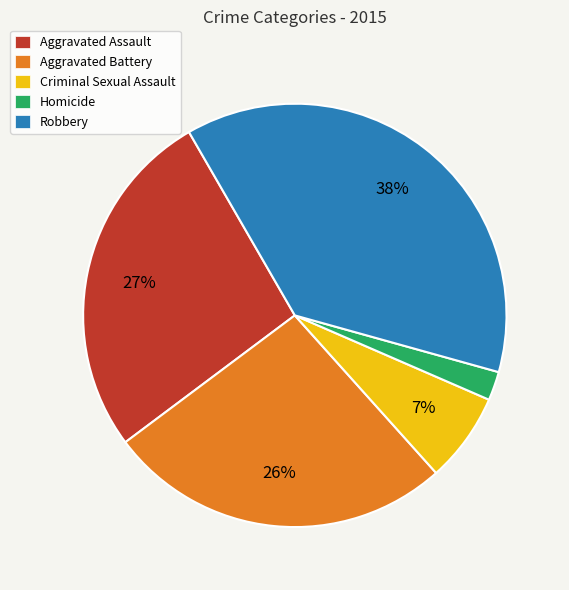

Which slice is the smallest?

Homicide